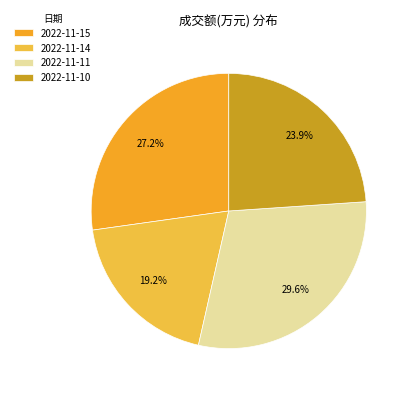

Count the number of slices in the pie.

4